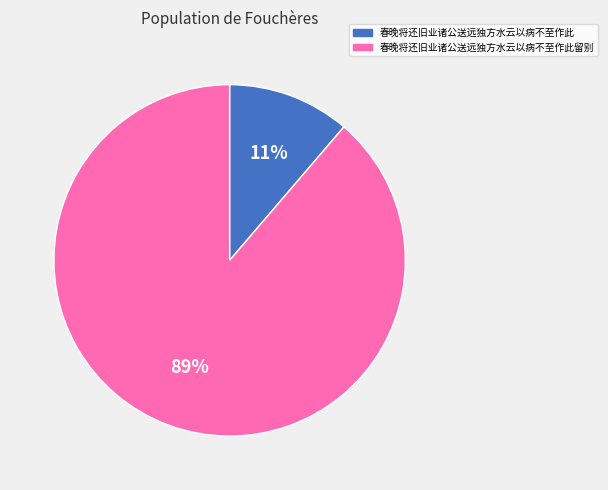

To the nearest percent, what percentage of the pie is 春晚将还旧业诸公送远独方水云以病不至作此留别?

89%